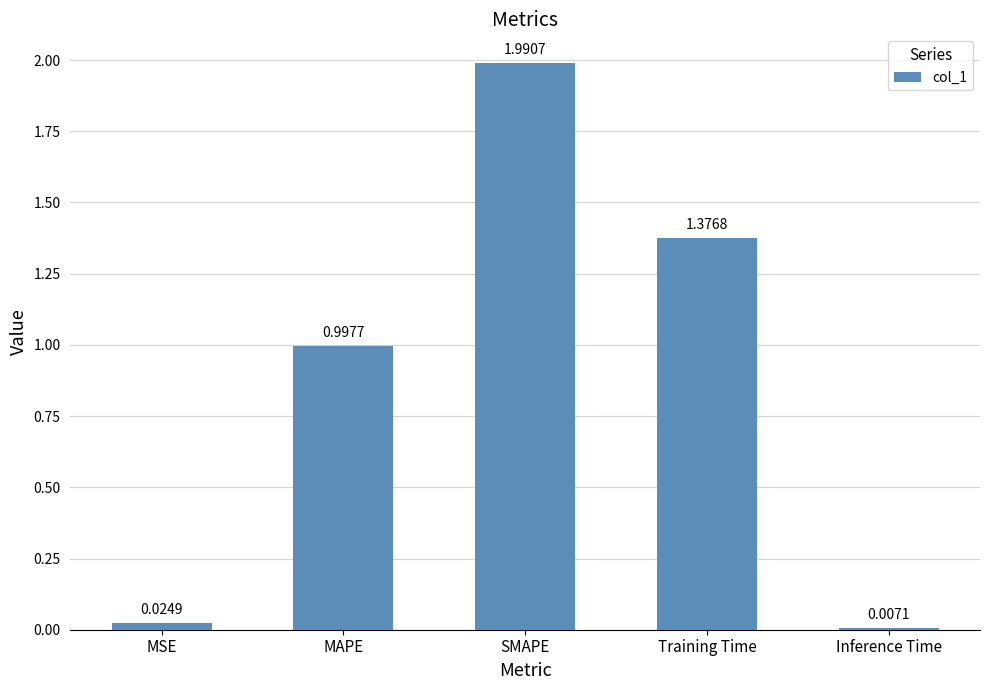

The value at MAPE is 1.0. True or false?

True